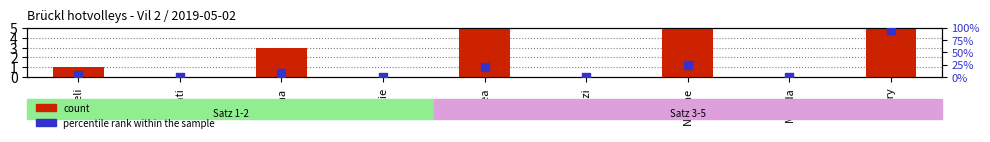

Which series reaches the maximum Y coordinate?

percentile rank within the sample